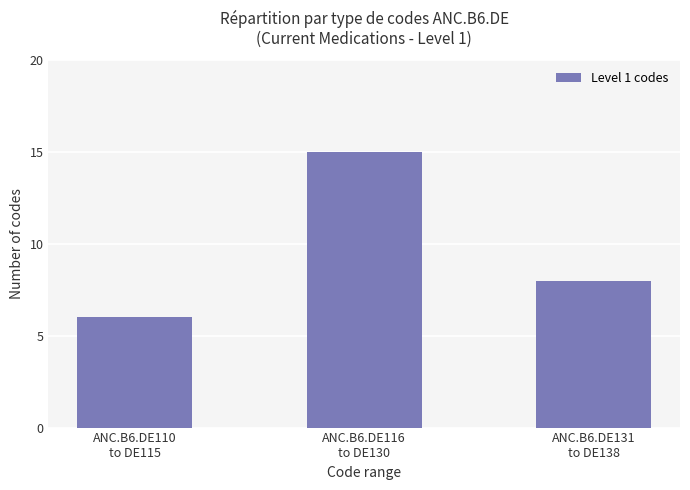

What position from the right is ANC.B6.DE110
to DE115?

3